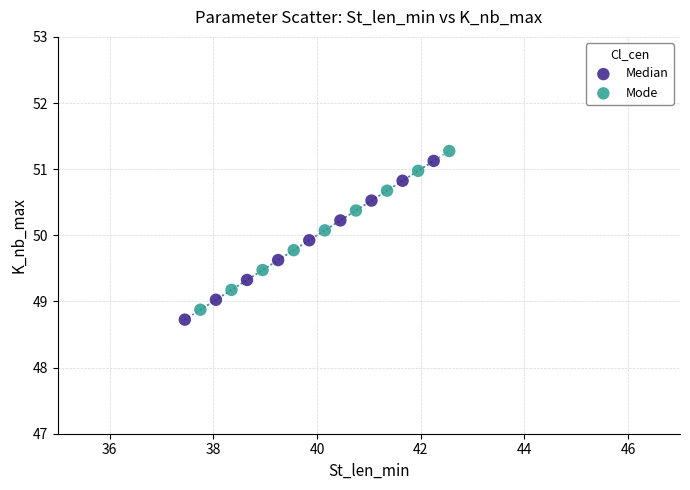

What are all the series names shown in the legend?

Median, Mode